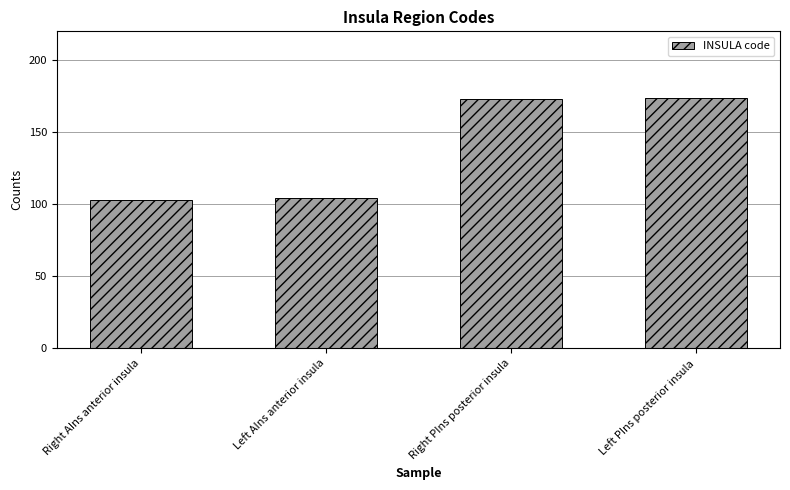

What is the label of the 3rd bar from the left?

Right PIns posterior insula